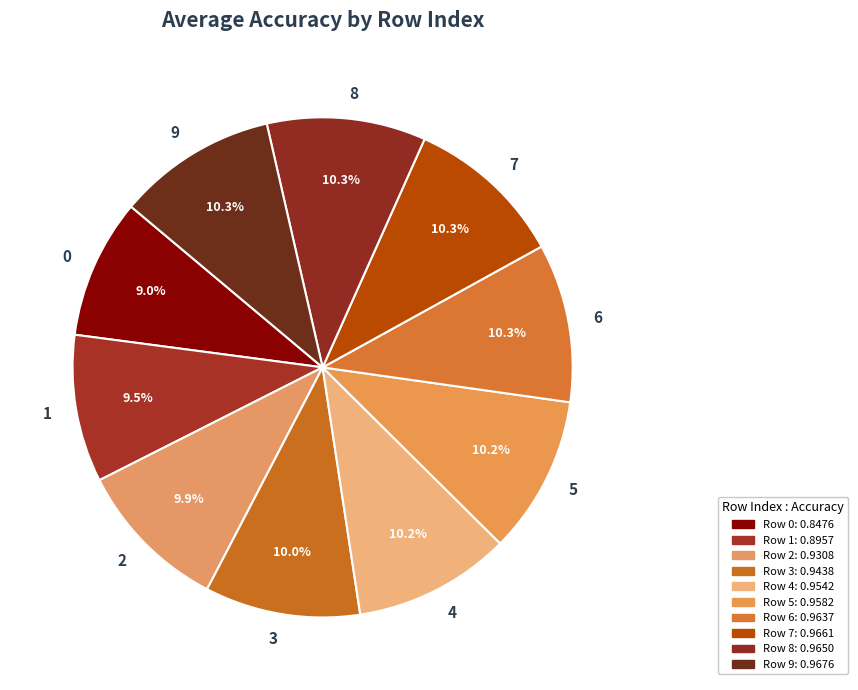

Count the number of slices in the pie.

10